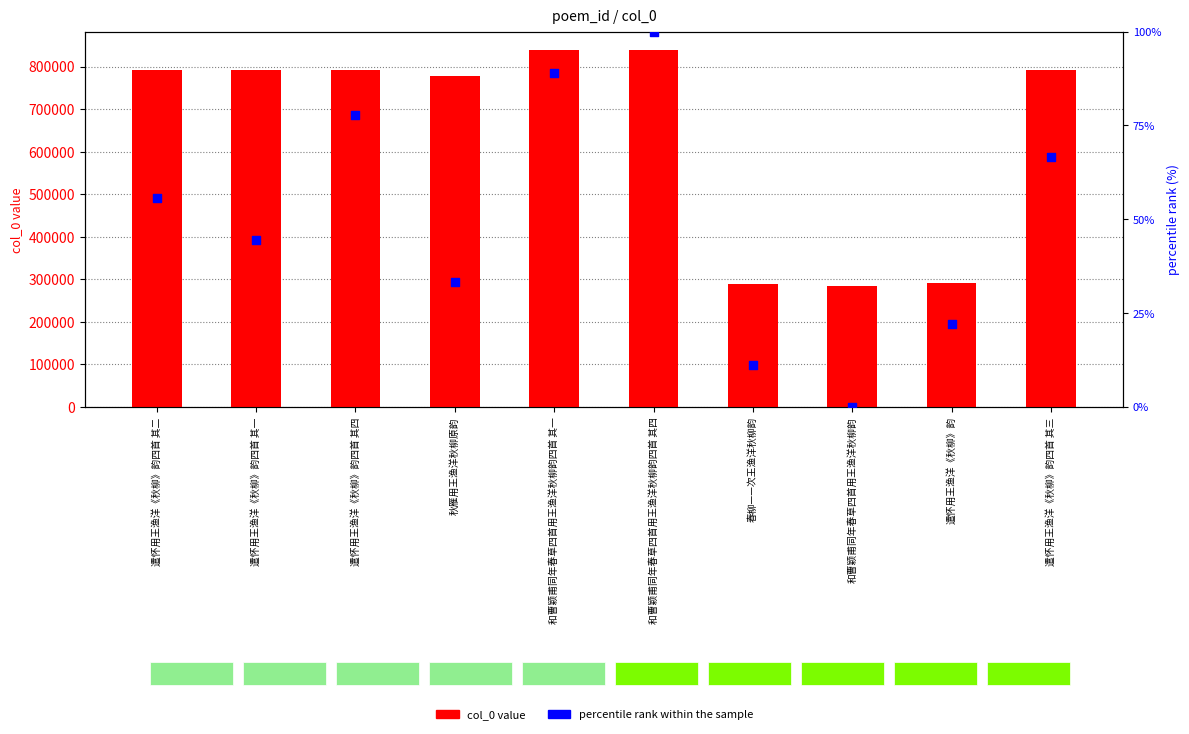

What is the total value across all series at 和曹颖甫同年春草四首用王渔洋秋柳韵四首 其四?

840034.0